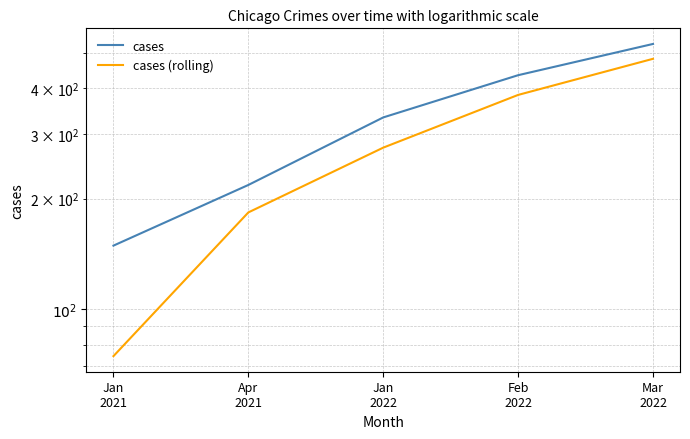

Reading right to left, list all the values displayed in this chart.

cases: 528.0	434.0	333.0	218.0	149.0
cases (rolling): 481.0	383.5	275.5	183.5	74.5